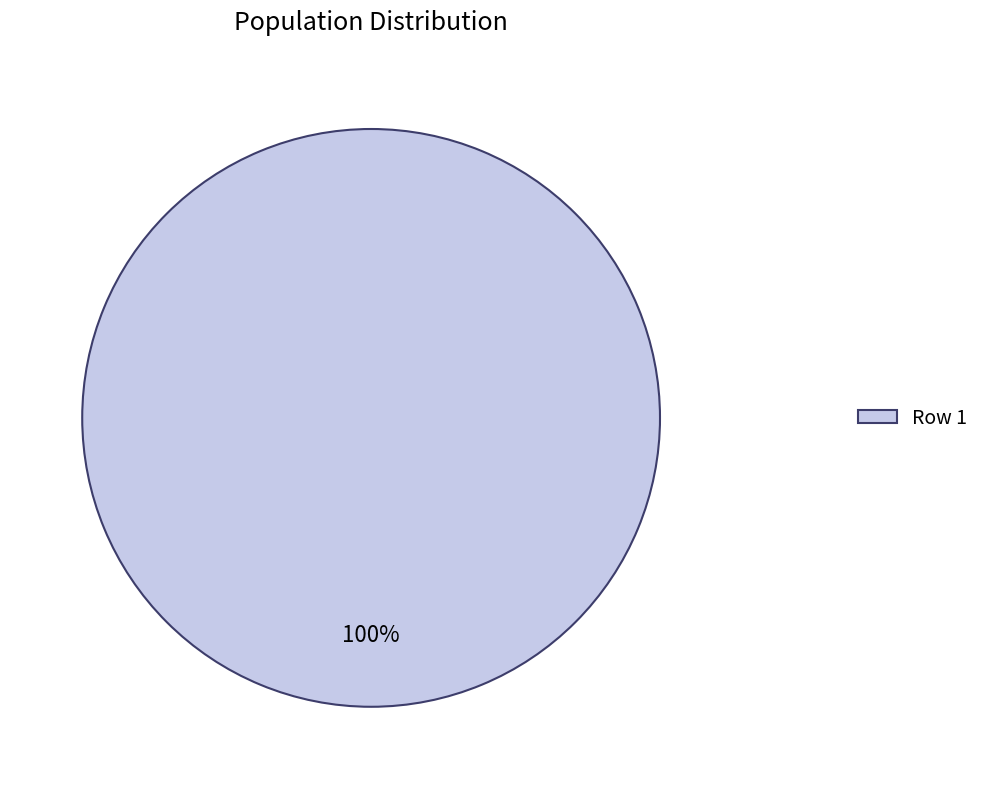

Count the number of slices in the pie.

1